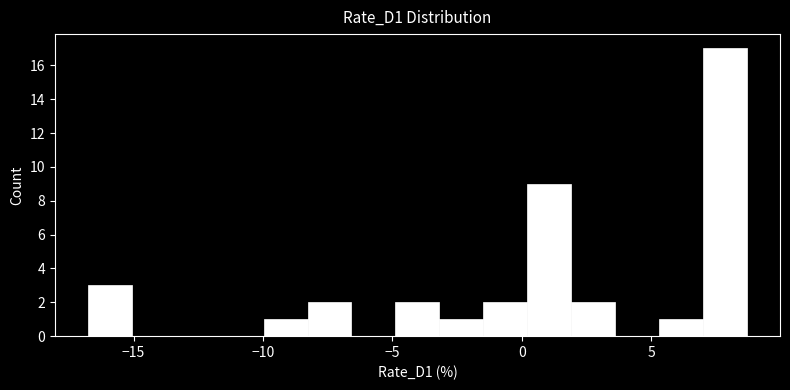

Around what value on the x-axis is the tallest bar? Give the approximate position of its centre, as read against the axis.

8.0